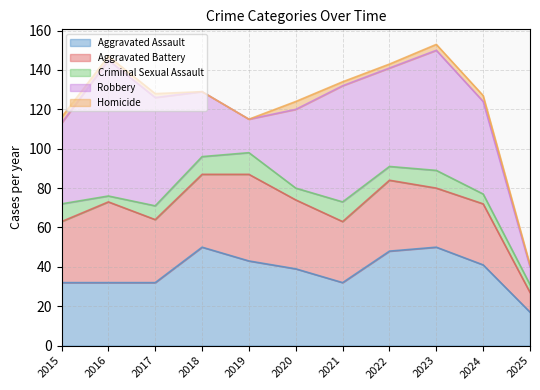

What is the spread (max minus min) of values at 2025?

16